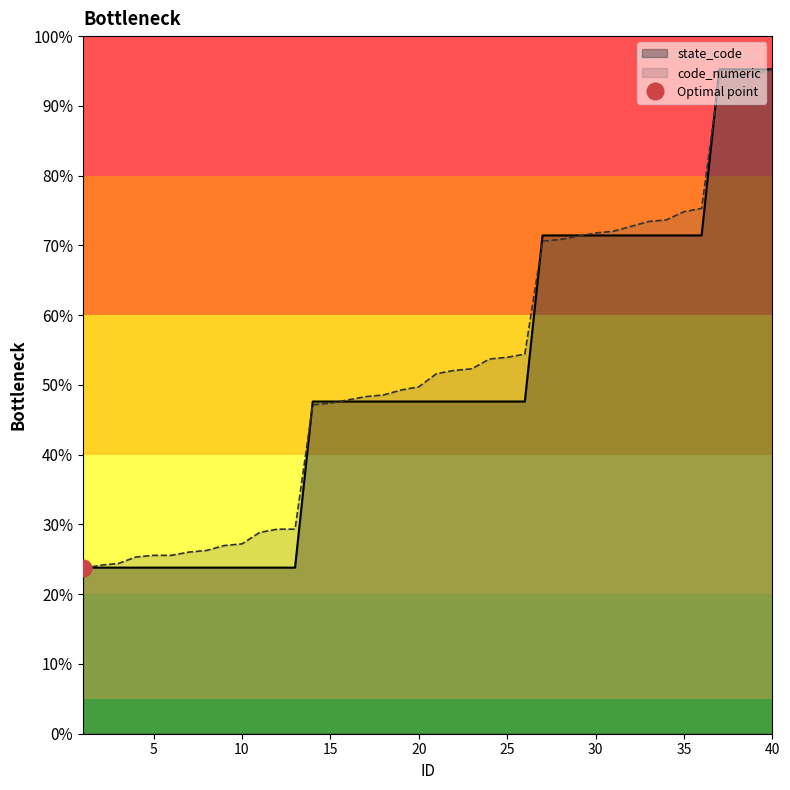

How many series are shown in this chart?

2